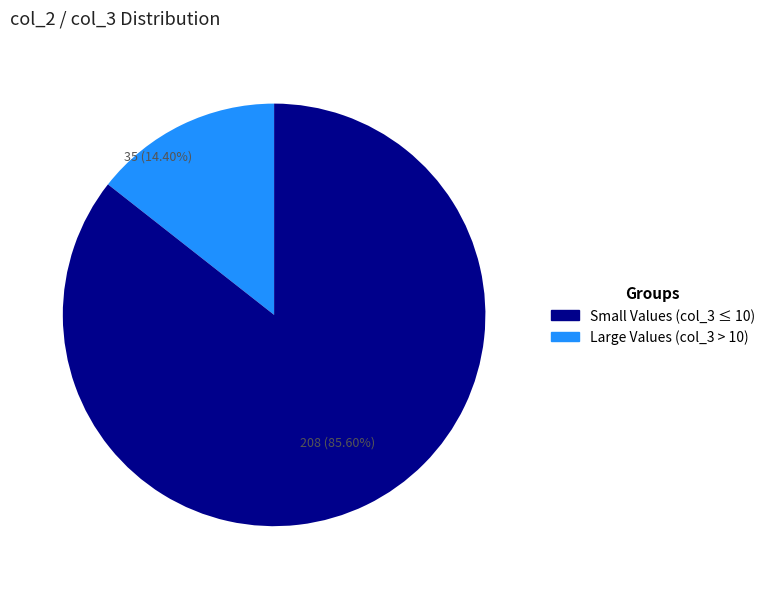

Is there any slice that represents more than half of the pie?

Yes